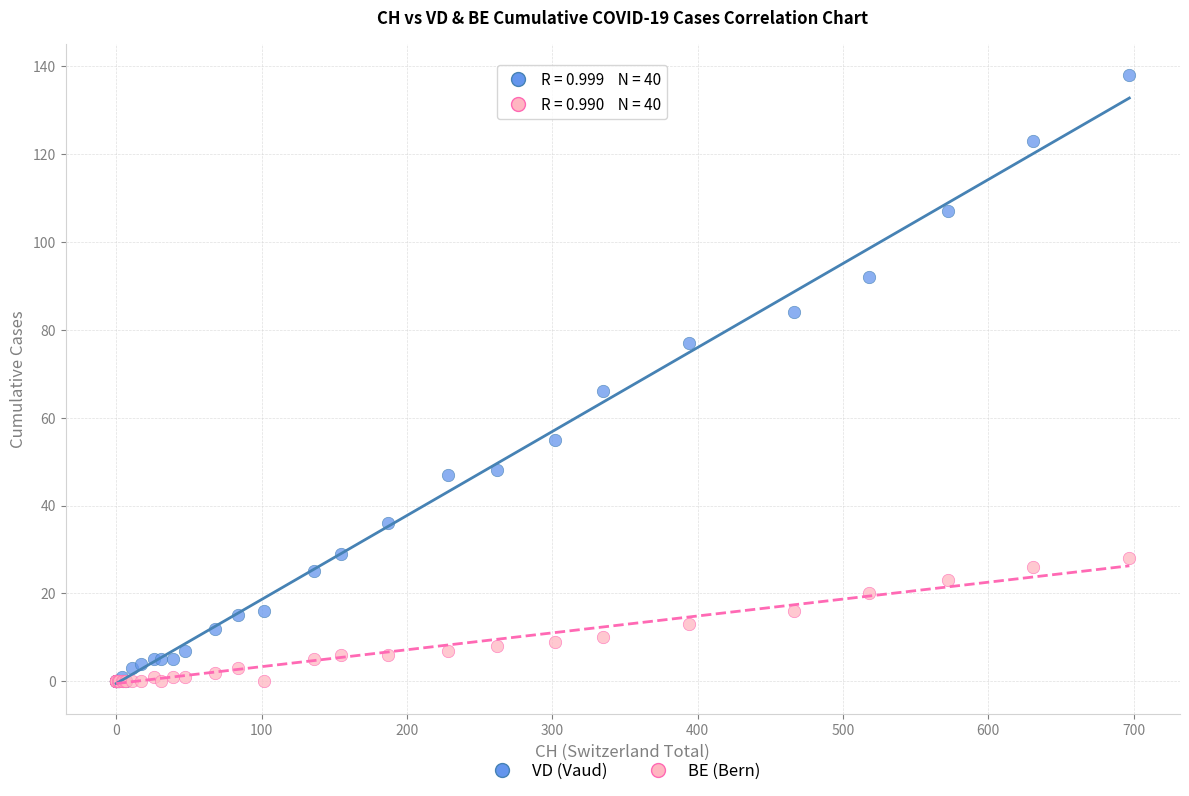

What are all the series names shown in the legend?

VD (Vaud), BE (Bern)